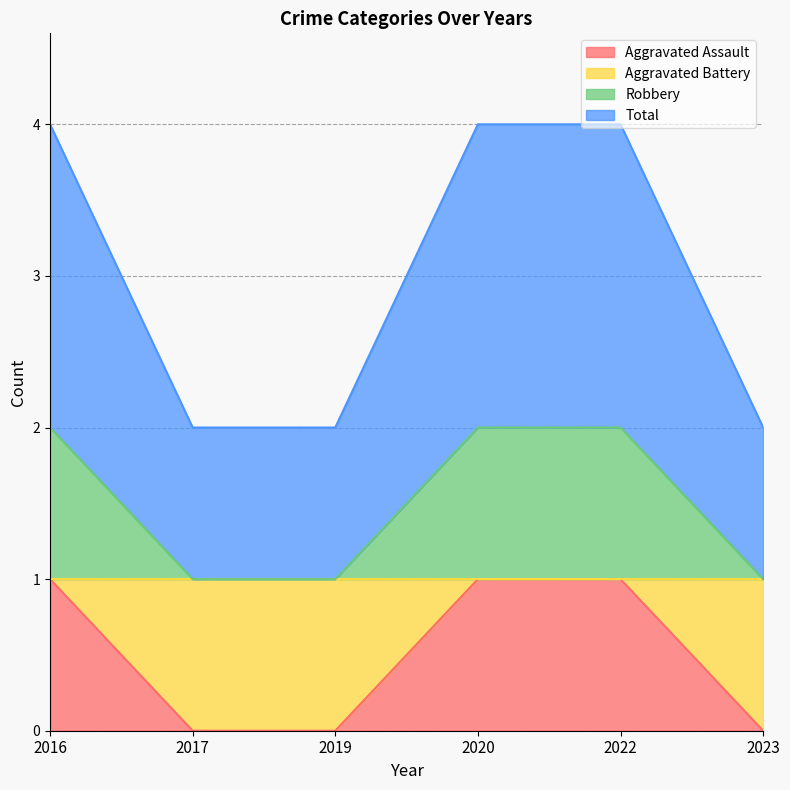

At which category is the sum across all series the highest?

2016